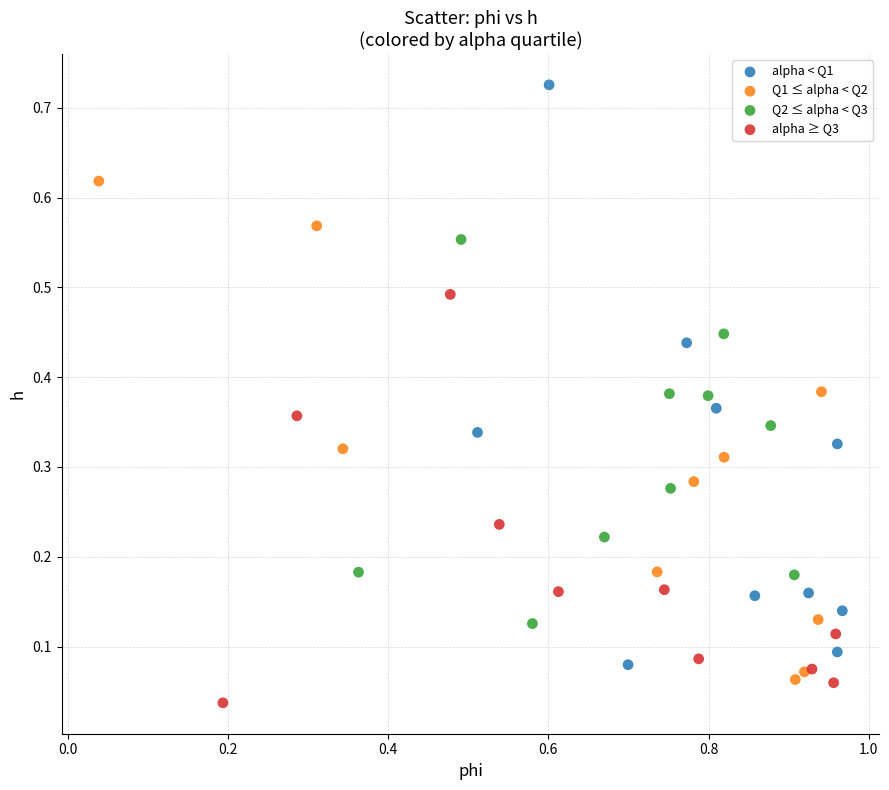

Which series contains the highest Y value?

alpha < Q1